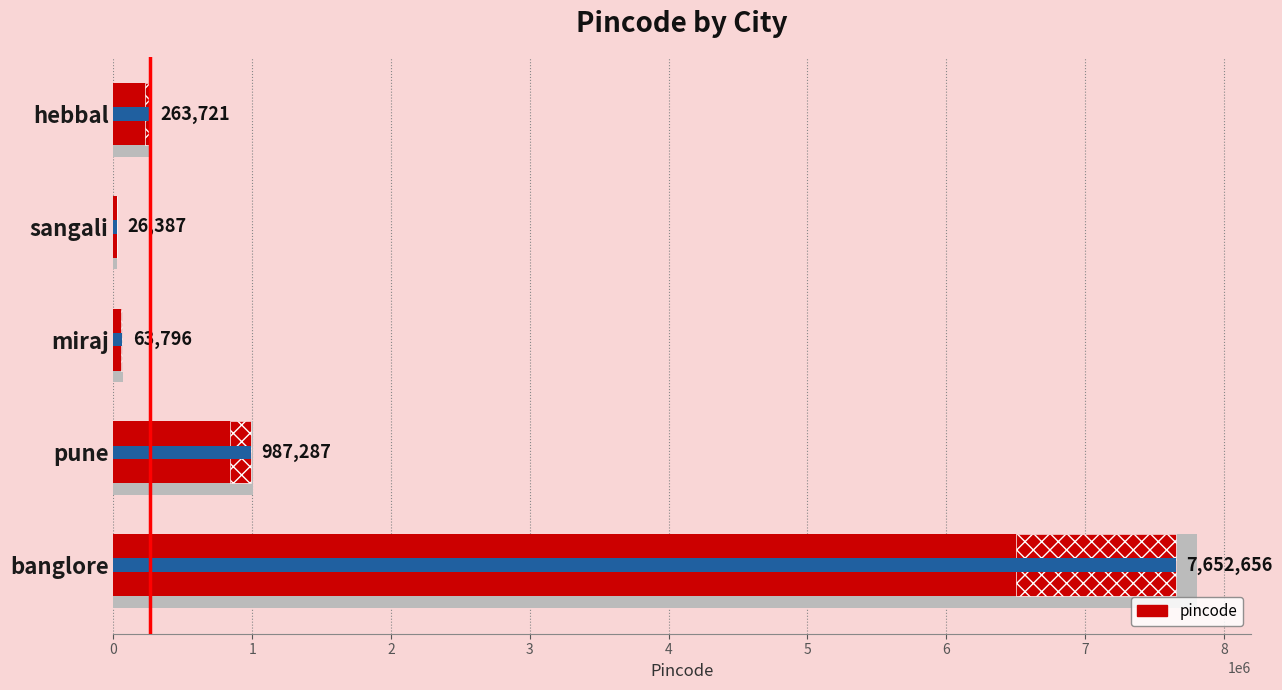

Between miraj and sangali, which is larger?

miraj